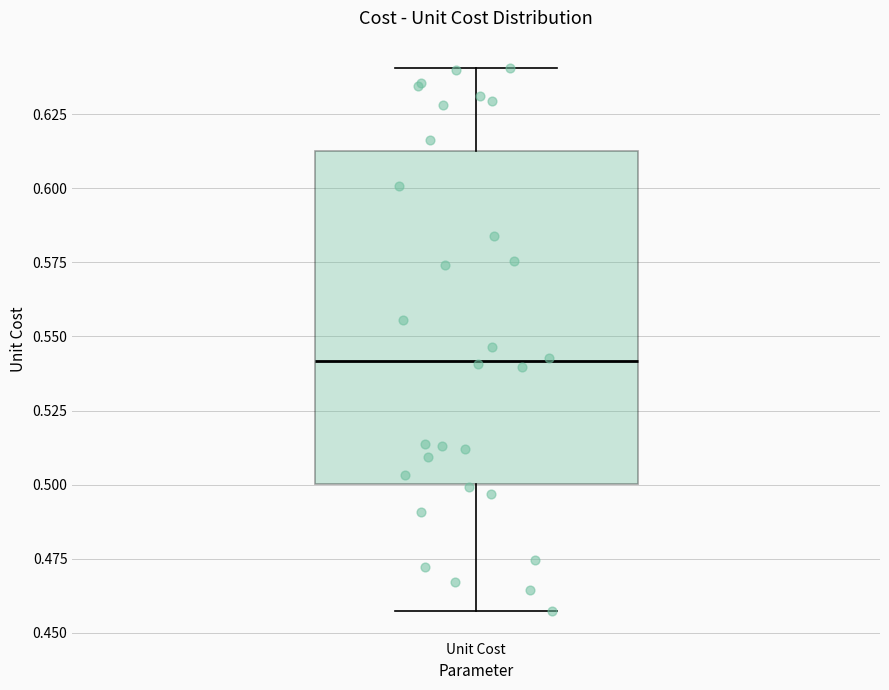

Where is the lower edge of the box for Unit Cost on the y-axis? The values are not printed on the chart, so give them approximately, as read against the axis.

0.500